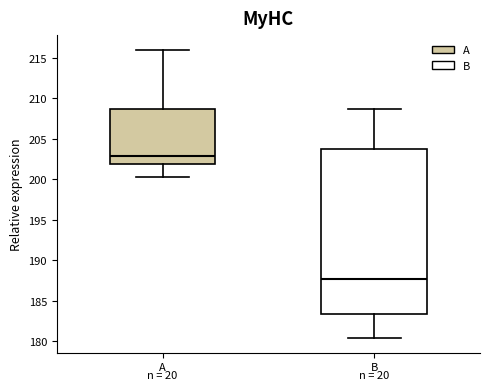

Where is the lower edge of the box for B on the y-axis? The values are not printed on the chart, so give them approximately, as read against the axis.

183.5